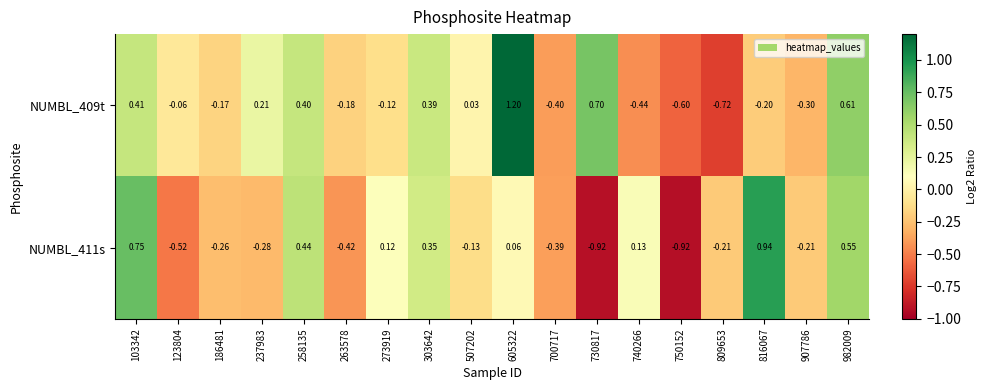

Is the value of NUMBL_411s at 907786 greater than the value of NUMBL_409t at 816067?

No